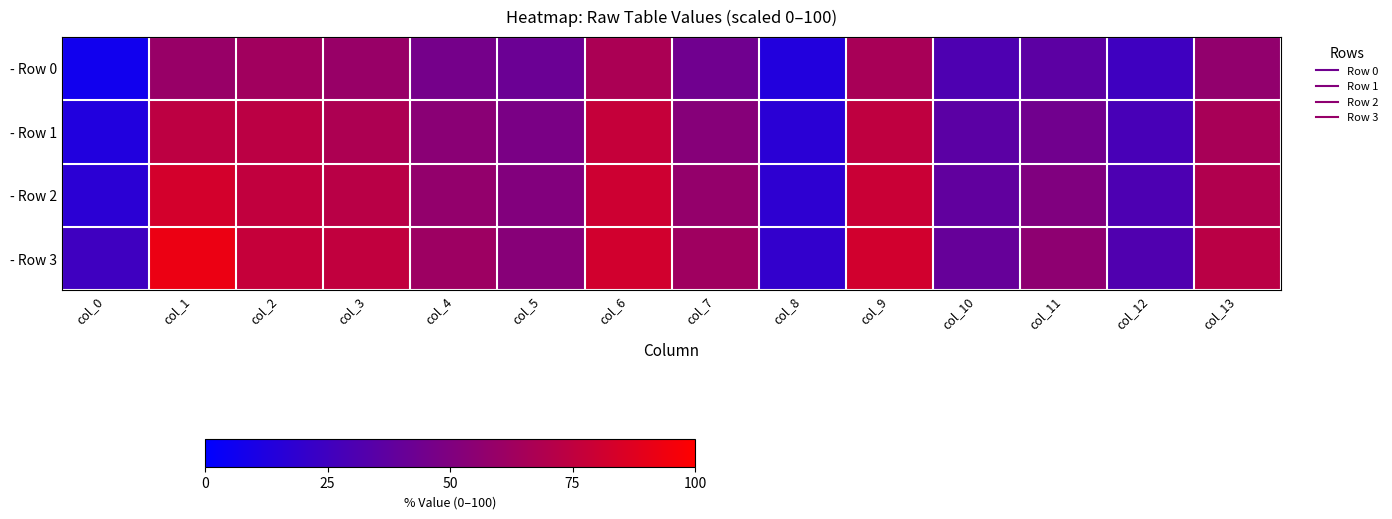

What is the maximum value shown in the chart?

92.5